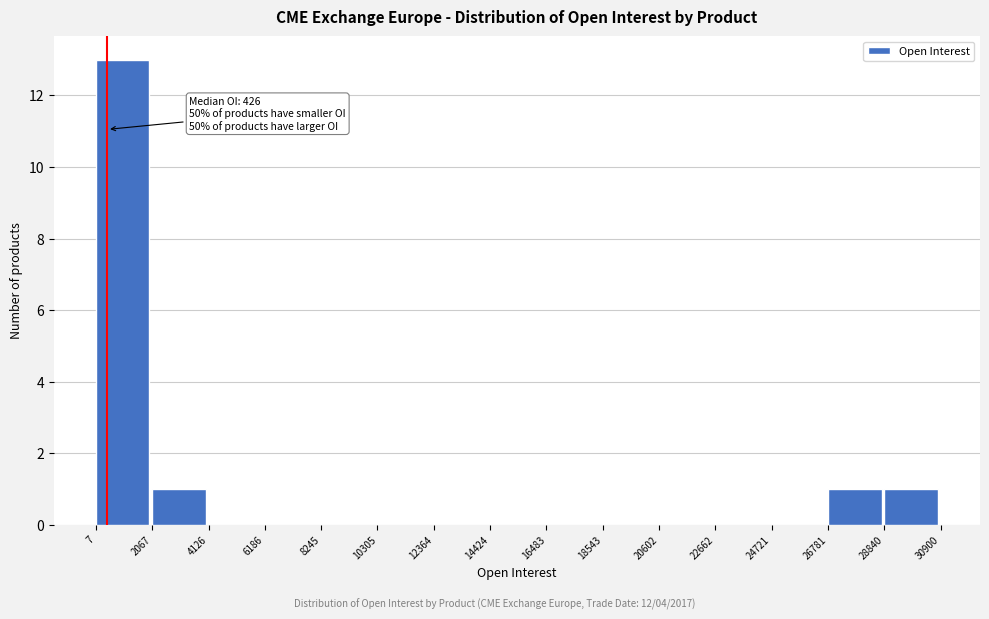

Which range on the x-axis has the tallest bar?

7 to 2067